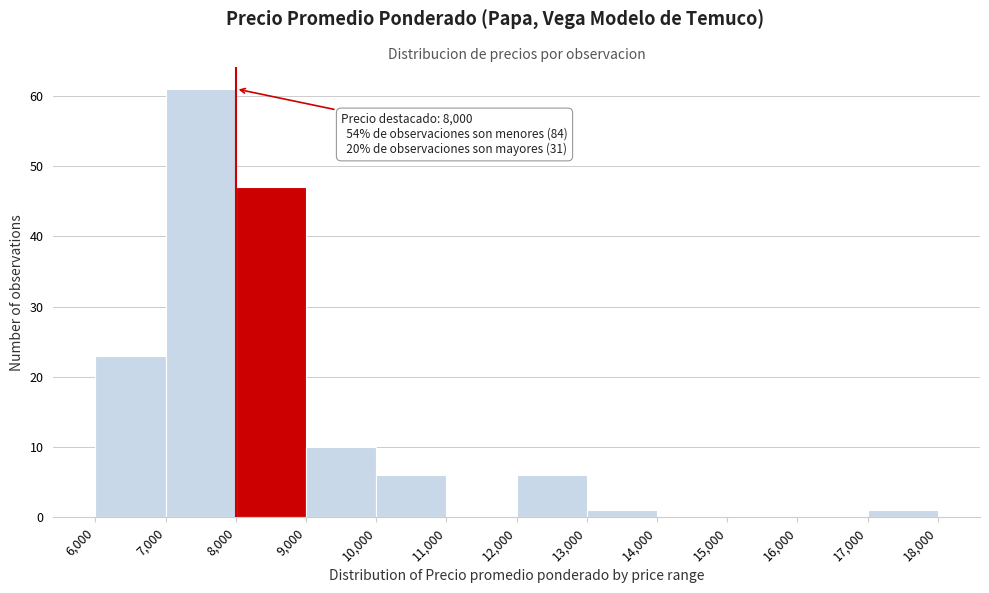

Which range on the x-axis has the tallest bar?

7,000 to 8,000